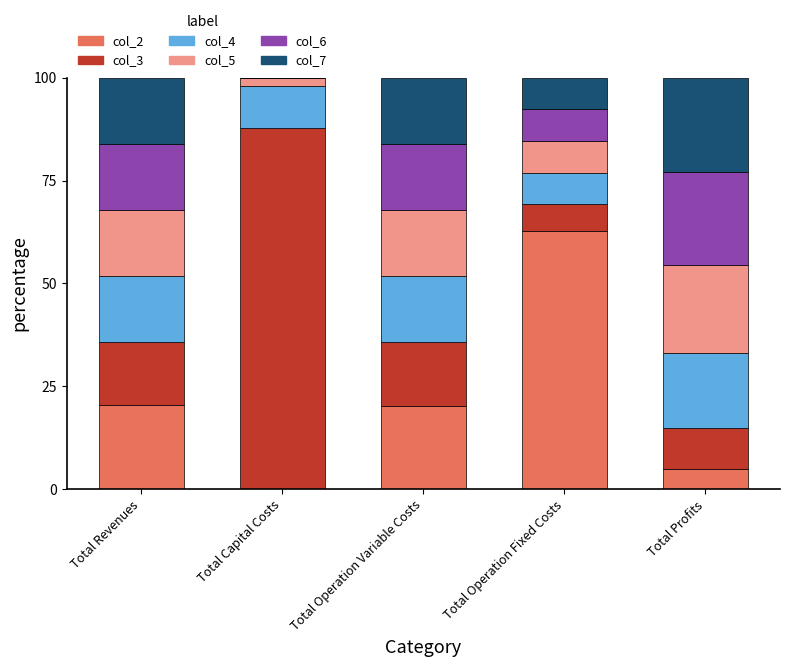

Is it true that col_2 equals 82.6 at Total Operation Fixed Costs?

False